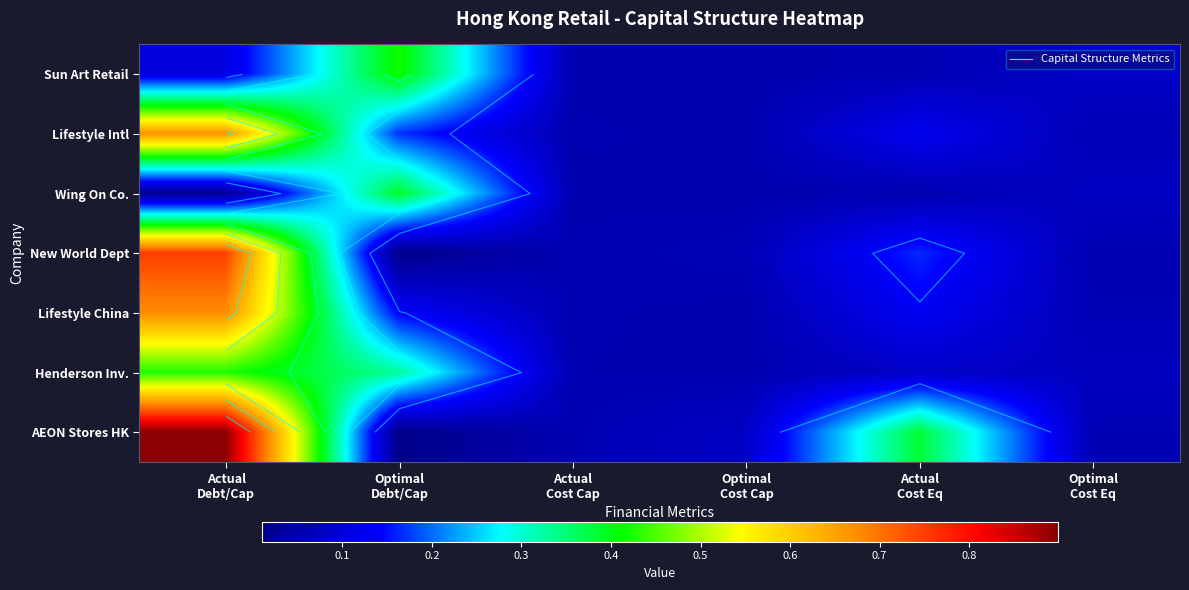

At which label does Lifestyle Intl reach its peak?

Actual Debt/Cap